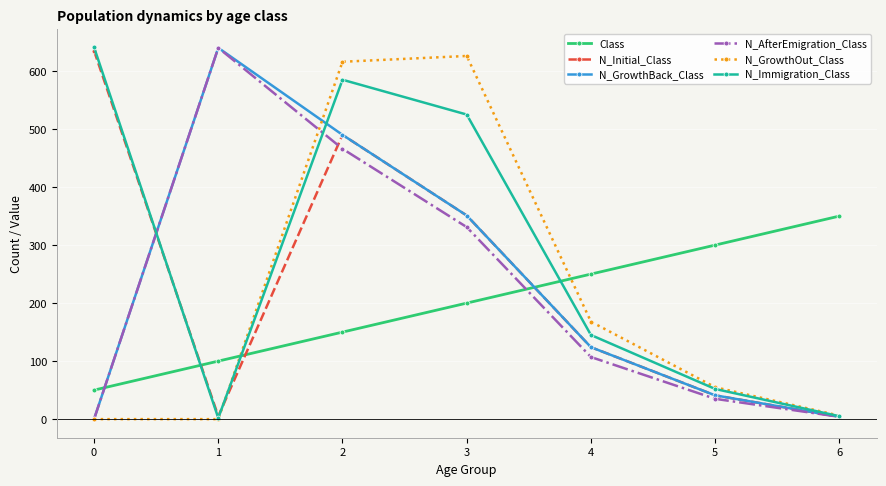

What is the difference between the maximum and minimum values in the N_Initial_Class series?

631